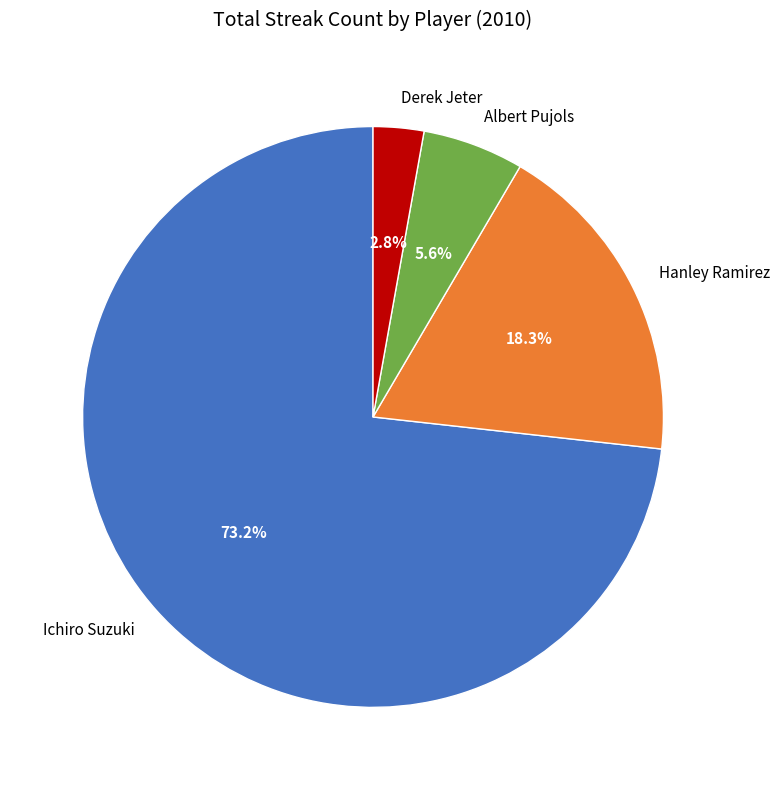

Between Ichiro Suzuki and Derek Jeter, which is larger?

Ichiro Suzuki